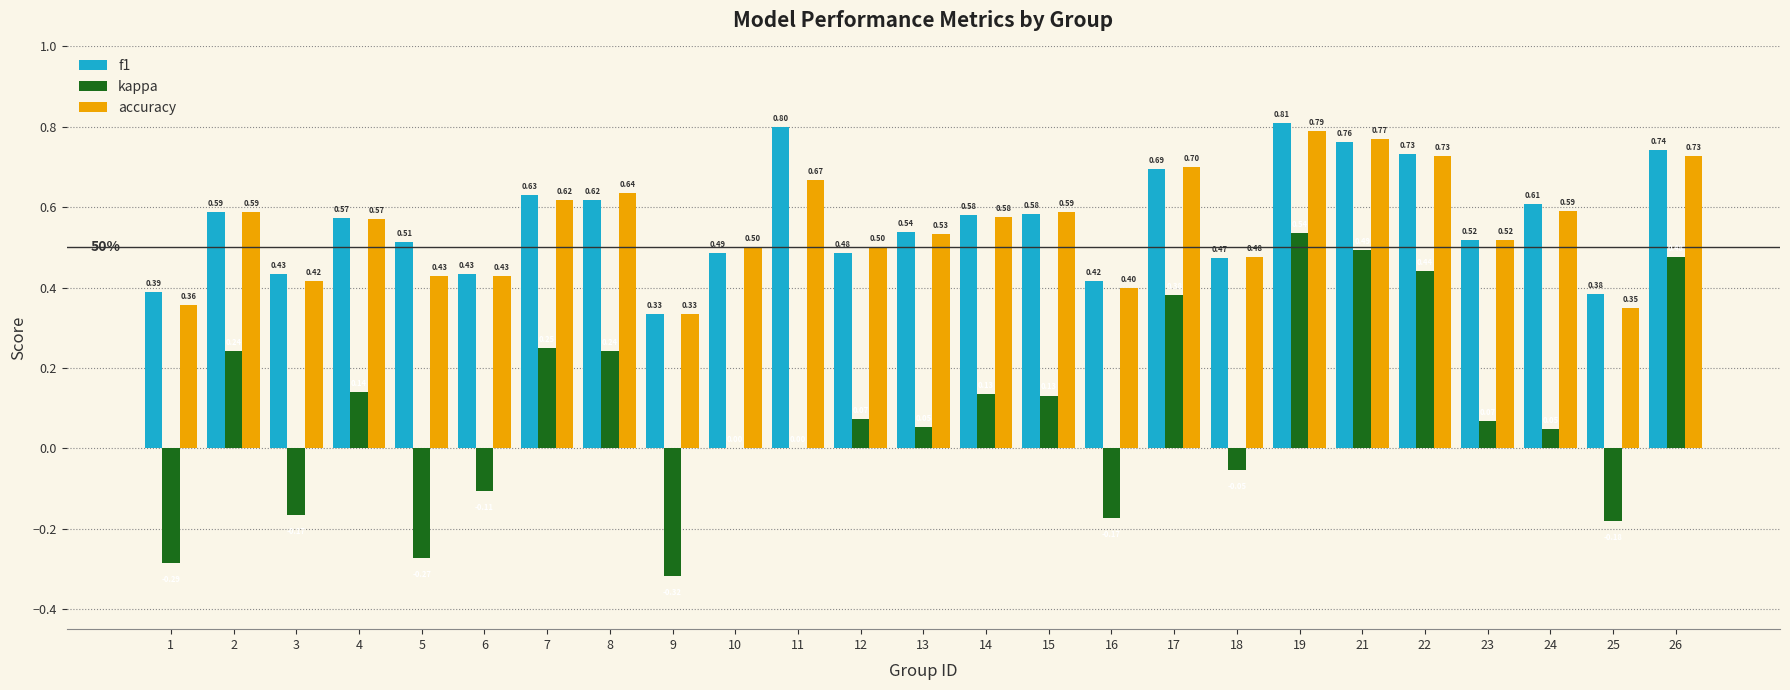

How many distinct data groups are displayed?

3